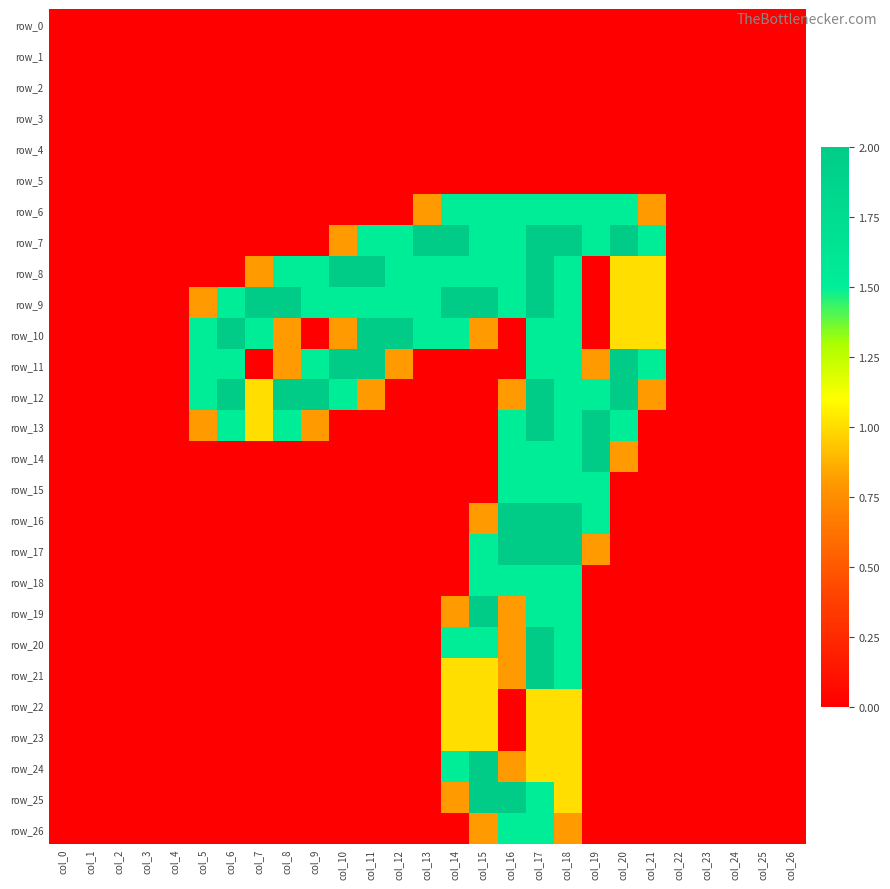

Rank the categories by row_11 value from highest to lowest.

col_10, col_11, col_20, col_5, col_6, col_9, col_17, col_18, col_21, col_8, col_12, col_19, col_0, col_1, col_2, col_3, col_4, col_7, col_13, col_14, col_15, col_16, col_22, col_23, col_24, col_25, col_26